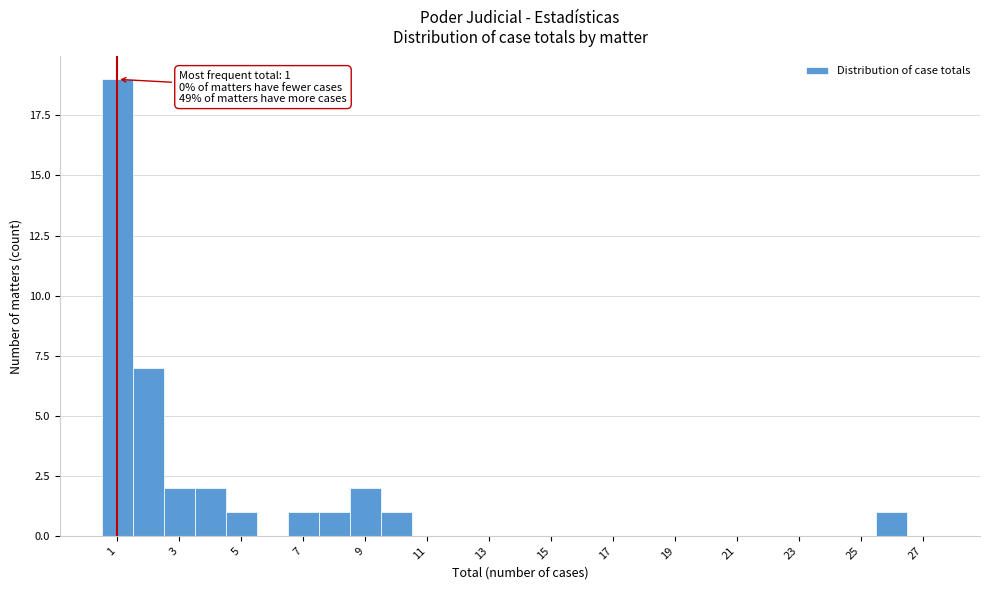

Over which range of the x-axis is the bar tallest?

0.5 to 1.5